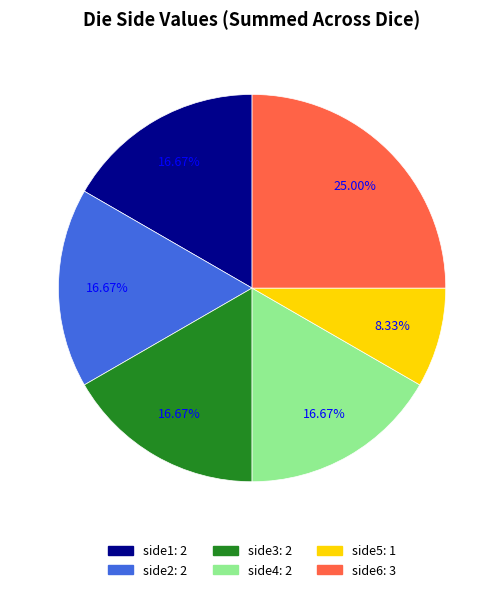

Is there any slice that represents more than half of the pie?

No